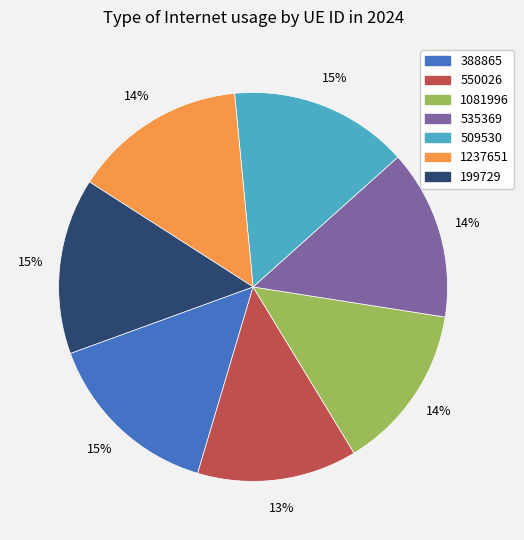

Is the sum of 550026 and 509530 greater than half?

No